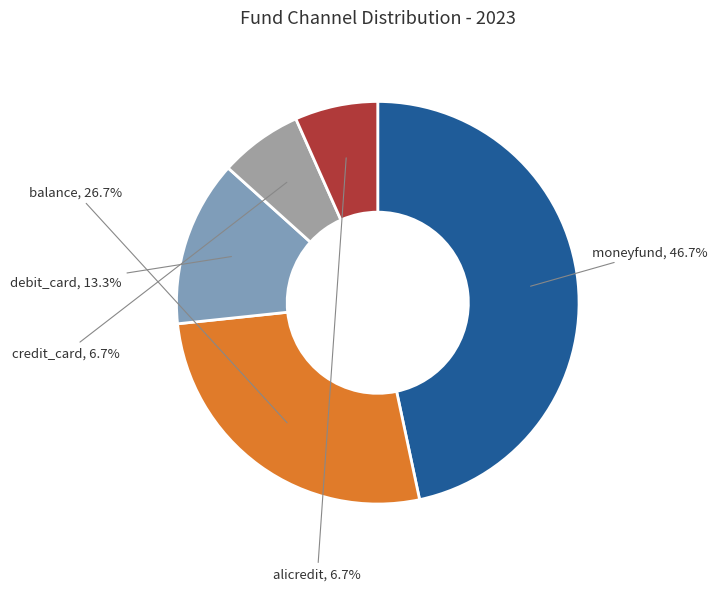

How many segments does this pie chart have?

5